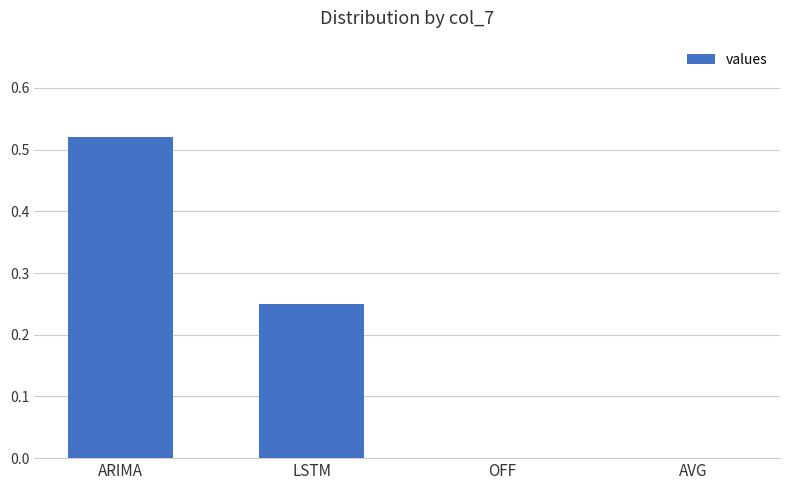

What is the sum of all values?

0.8